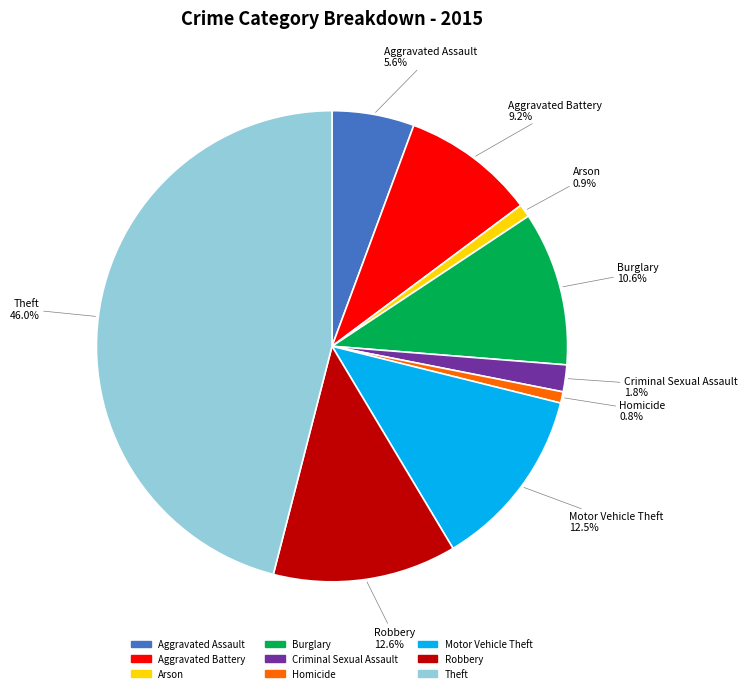

To the nearest percent, what percentage of the pie is Robbery?

13%